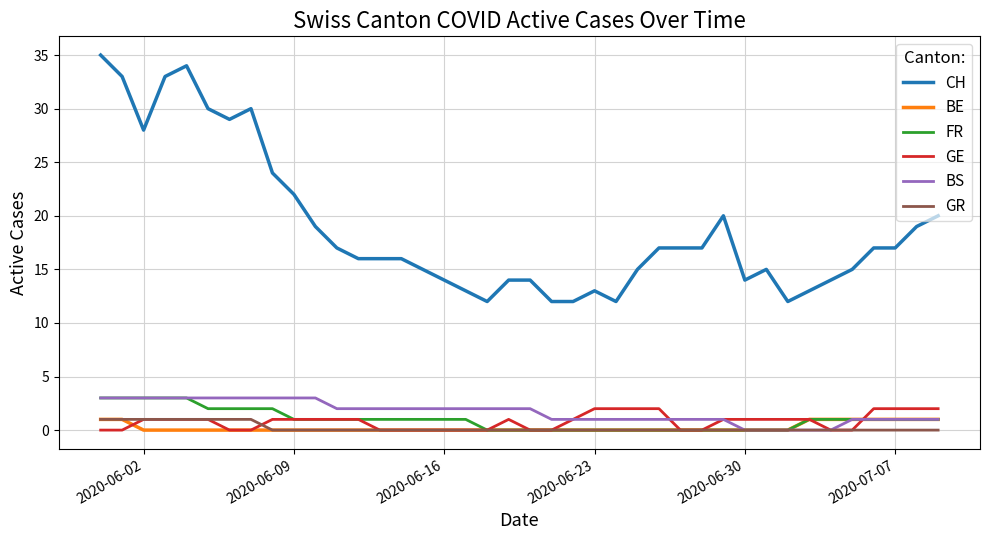

What is the maximum value shown in the chart?

35